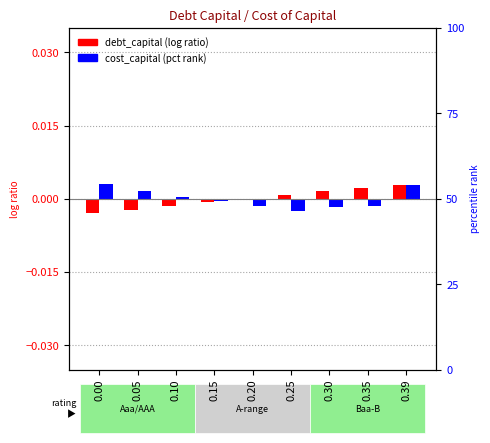

True or false: cost_capital has a value of -0.0 at 0.20.

False